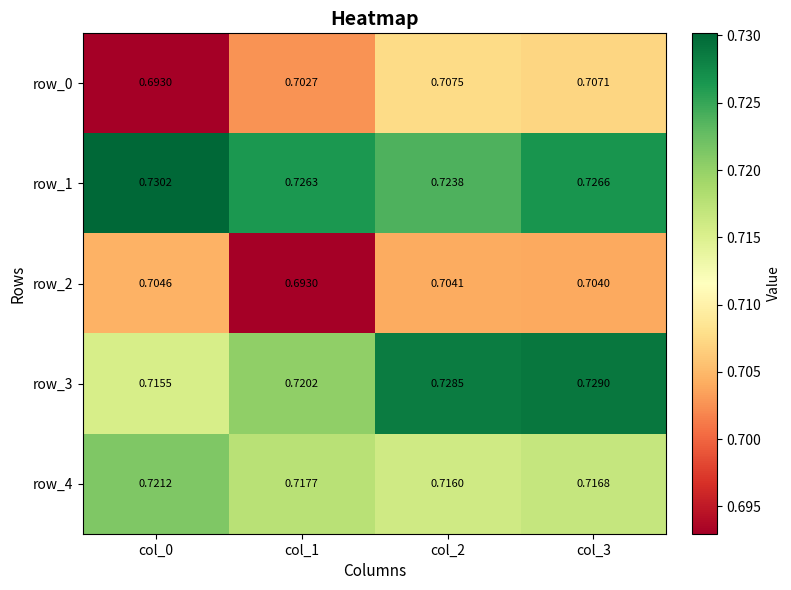

At how many categories does at least one series exceed 0?

4